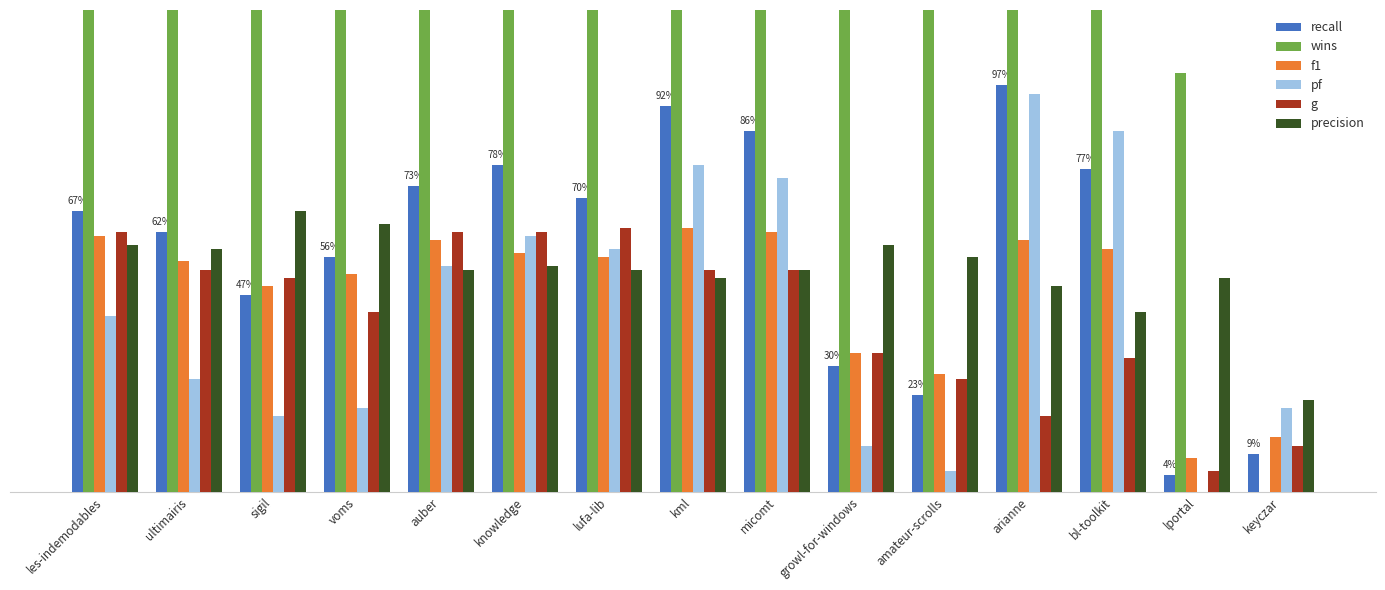

At how many categories does at least one series exceed 13?

1